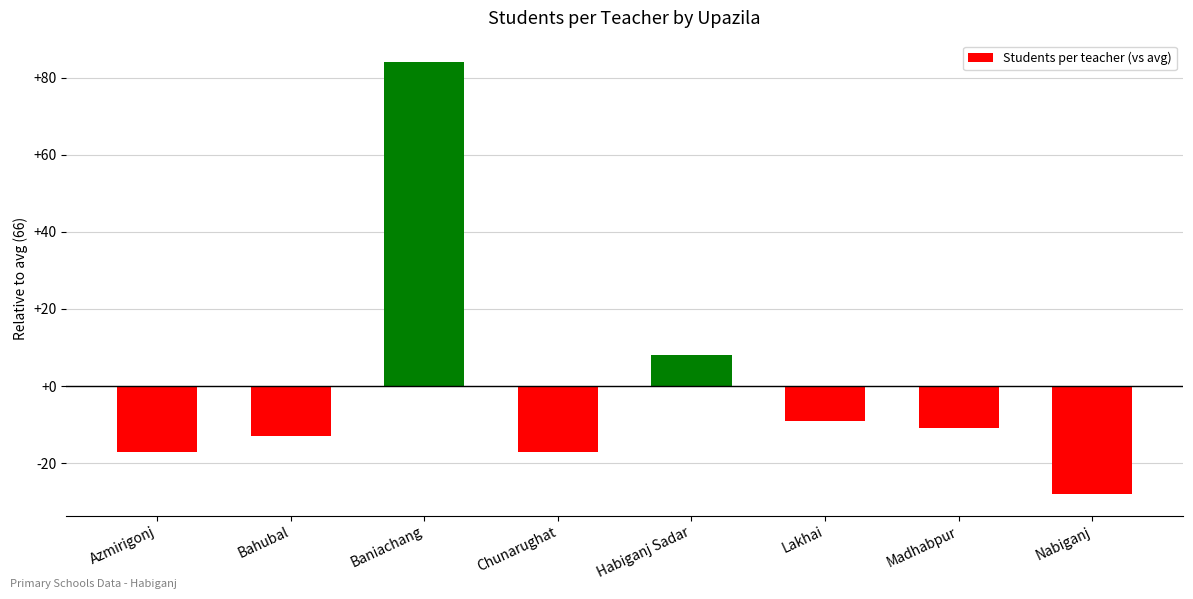

At which label is the value closest to 28?

Habiganj Sadar